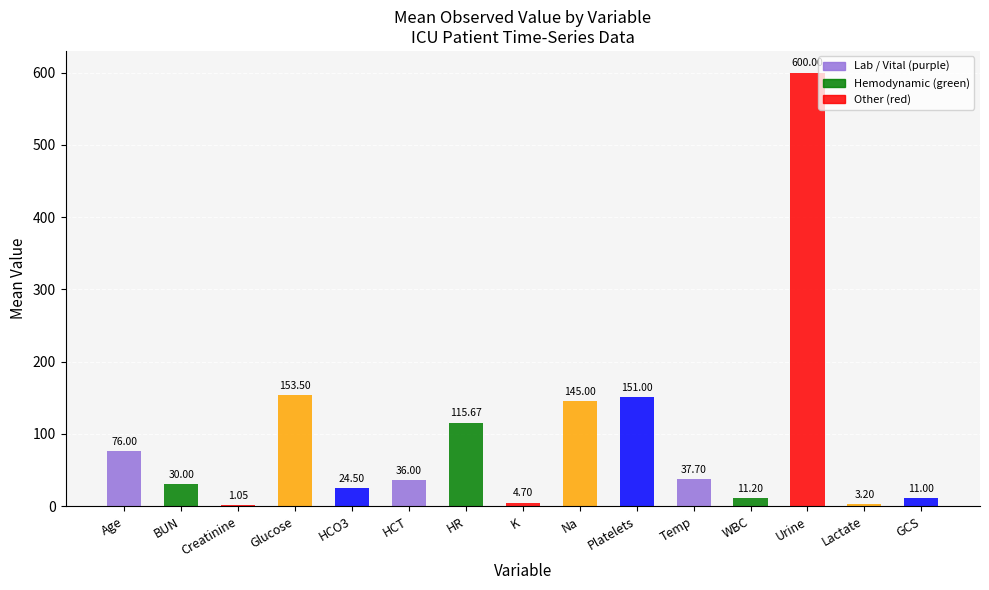

Where does the data first go above 36?

Age